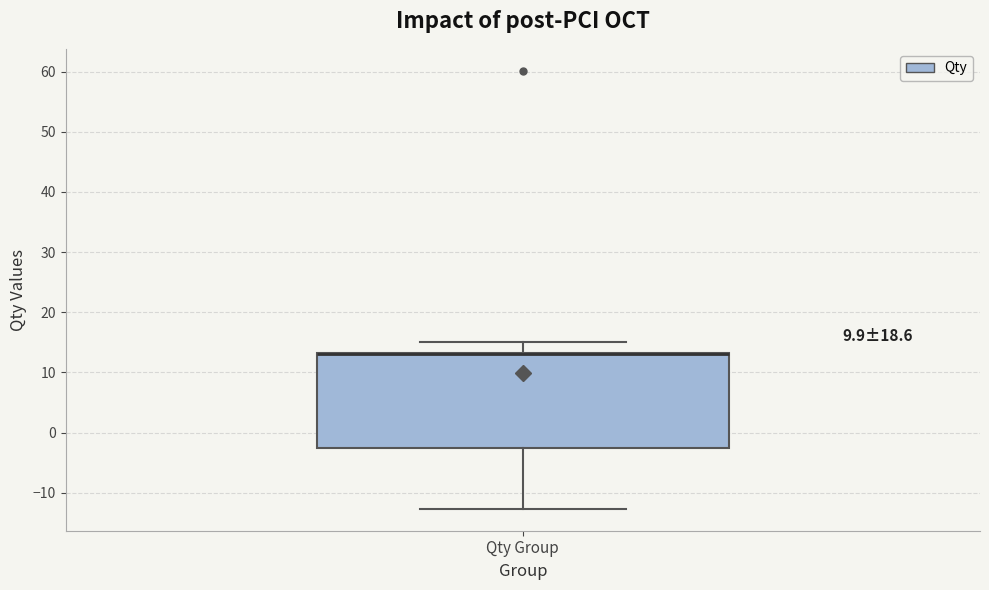

Transcribe this box plot: give where the median line is, the range the box spans, and where the two whiskers end, as read against the y-axis. The values are not printed on the chart, so give them approximately, as read against the axis.

median 13 (drawn on the box's upper edge), box -3 to 13, whiskers -13 to 15